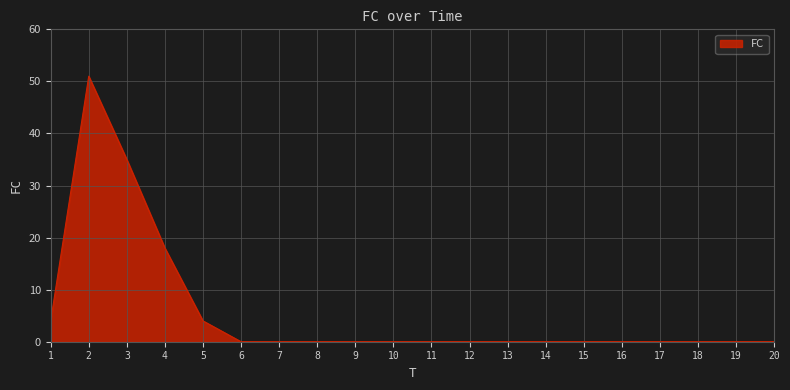

Is it true that the value at 7 is 0?

True